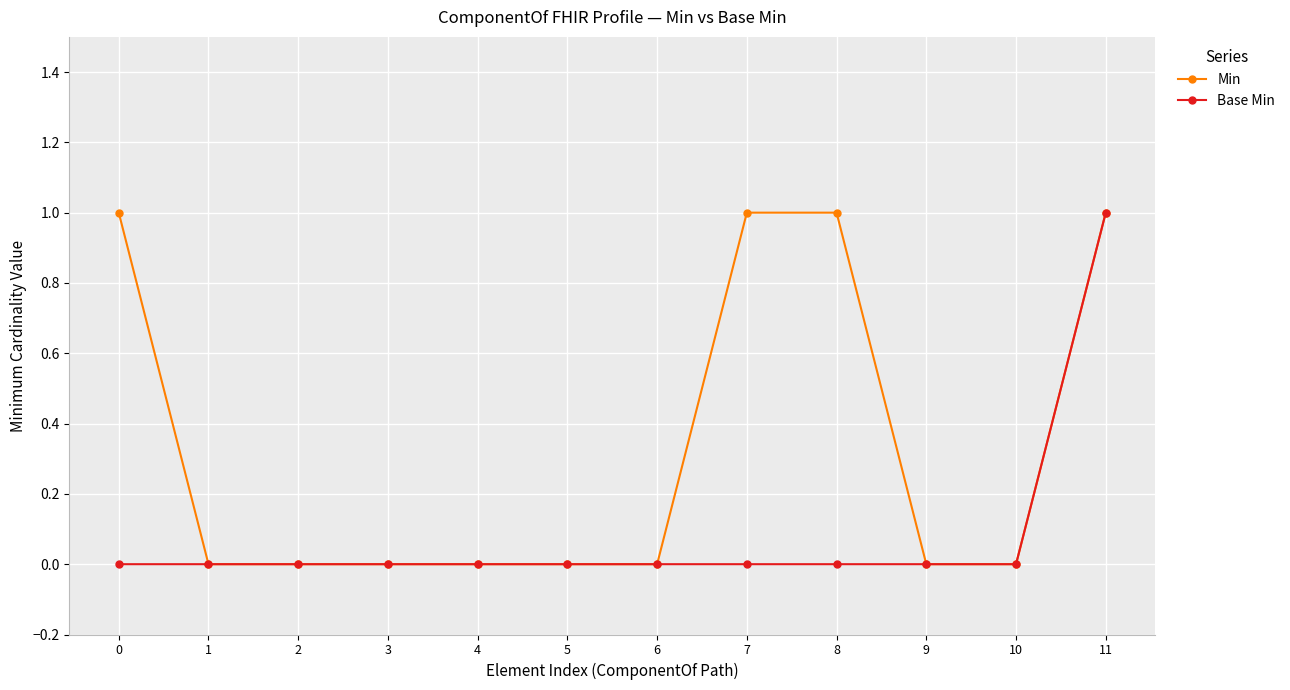

How many distinct data groups are displayed?

2